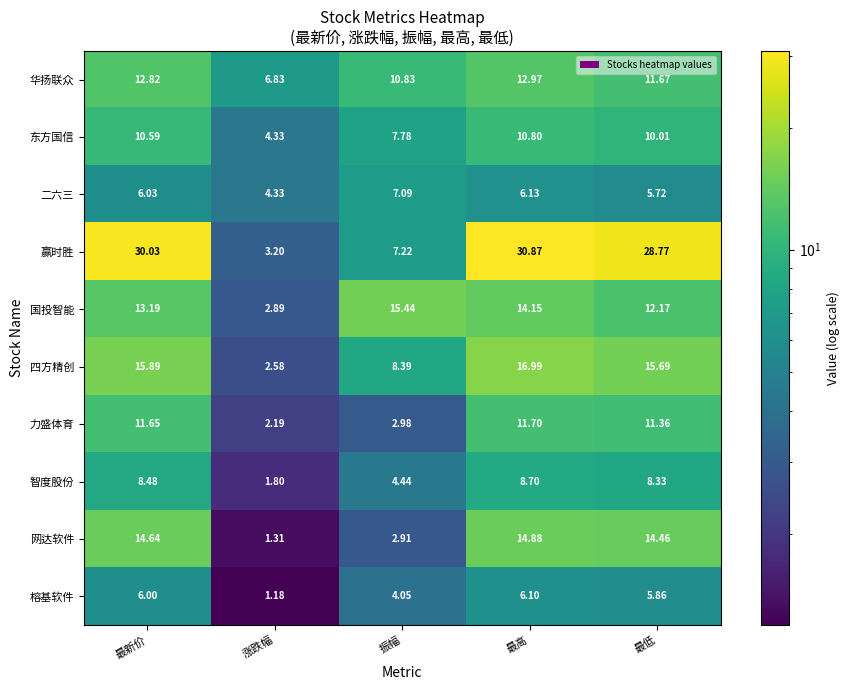

Which label corresponds to the largest value in the chart?

最高